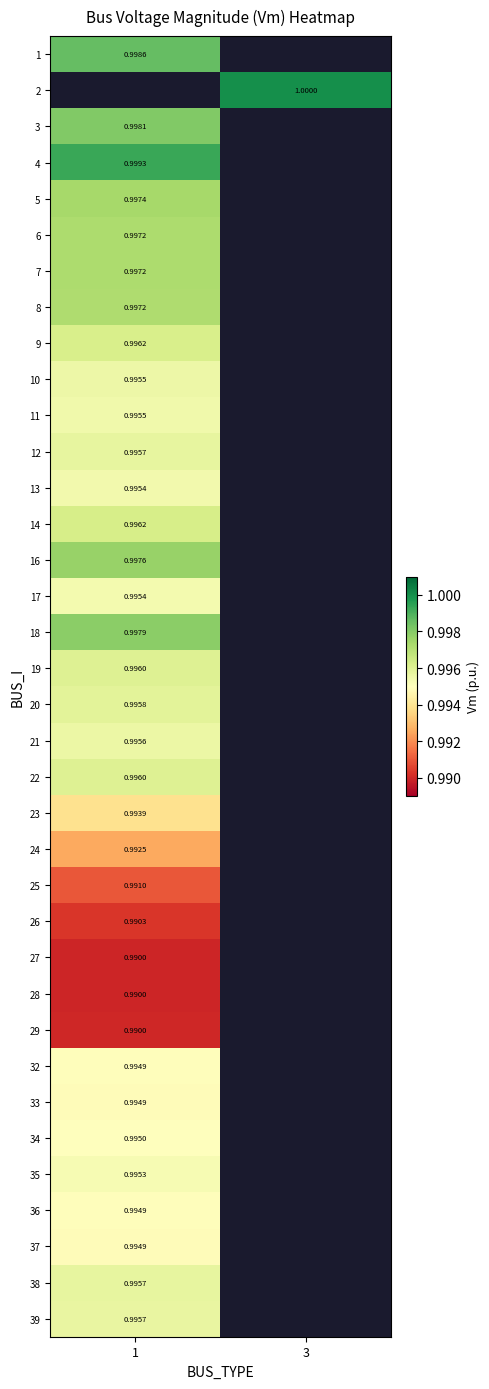

At which category does the chart reach its peak across all series?

3